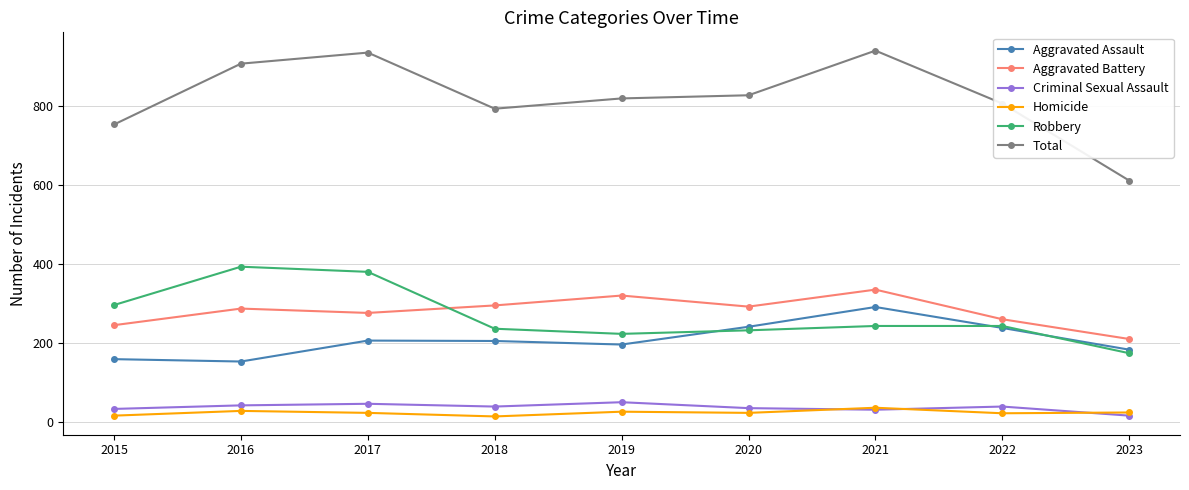

How many data points does each series have?

9